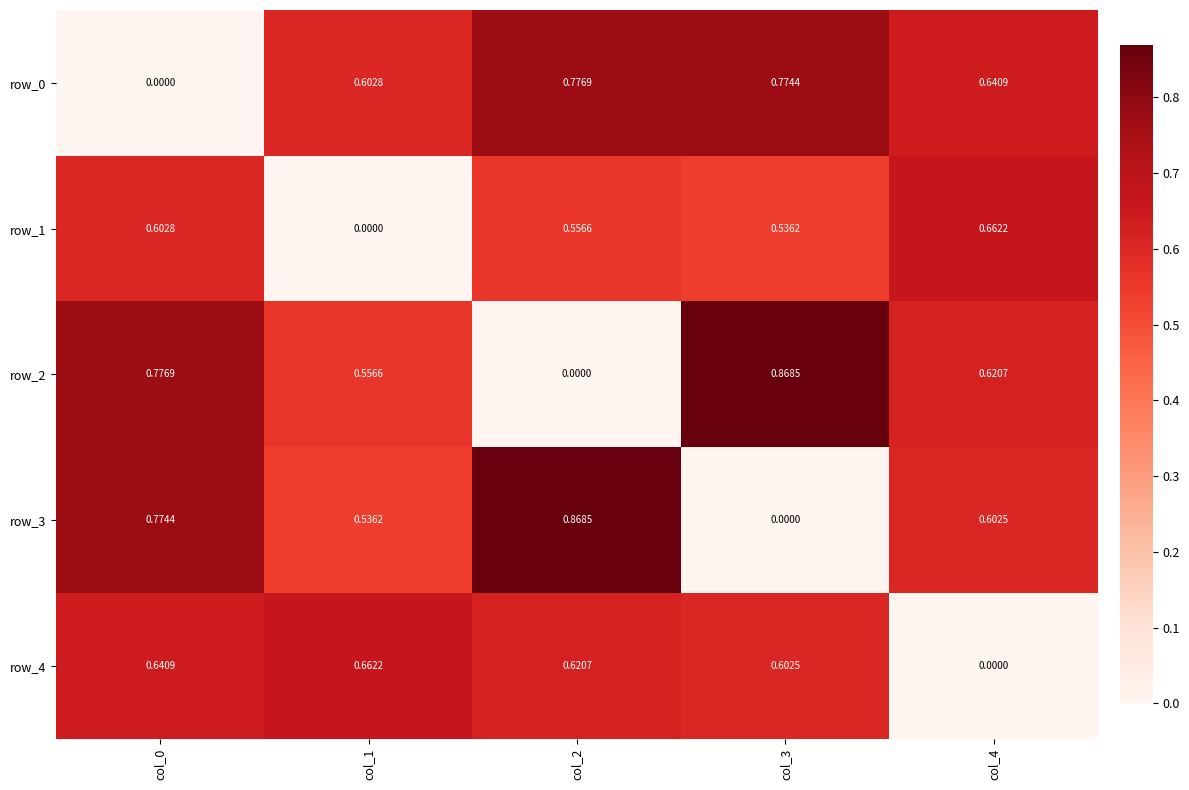

Is the value of row_0 at col_4 greater than the value of row_3 at col_2?

No